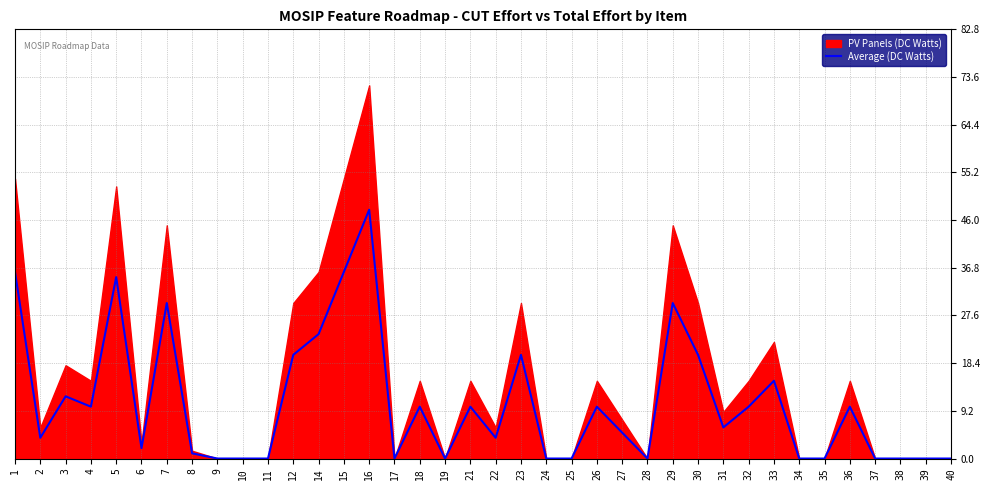

Reading left to right, list all the values displayed in this chart.

36	4	12	10	35	2	30	1	0	0	0	20	24	36	48	0	10	0	10	4	20	0	0	10	5	0	30	20	6	10	15	0	0	10	0	0	0	0